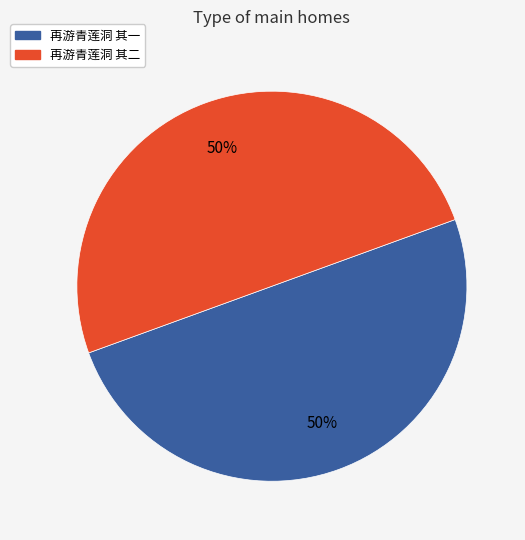

The 再游青莲洞 其一 slice represents 50% of the pie. True or false?

True